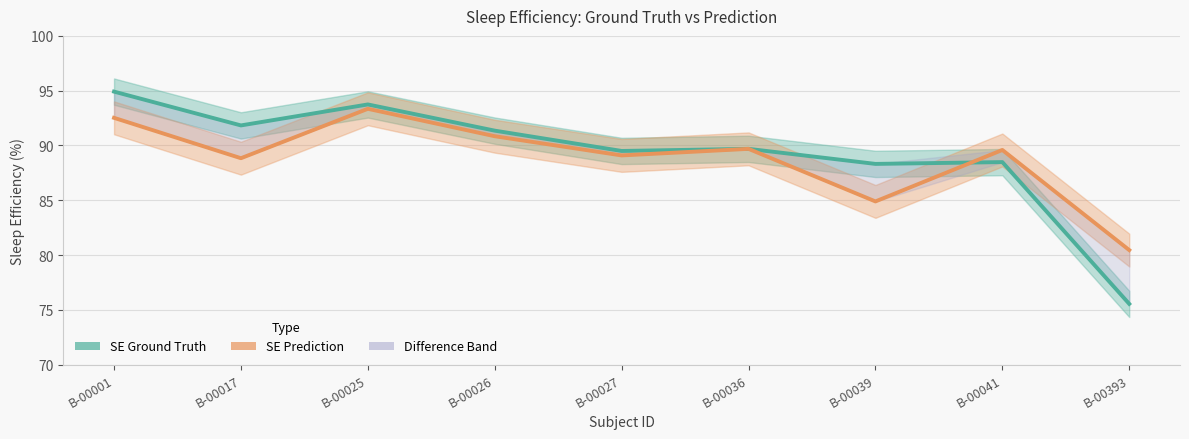

Which series has the largest total across all categories?

SE_ground_truth